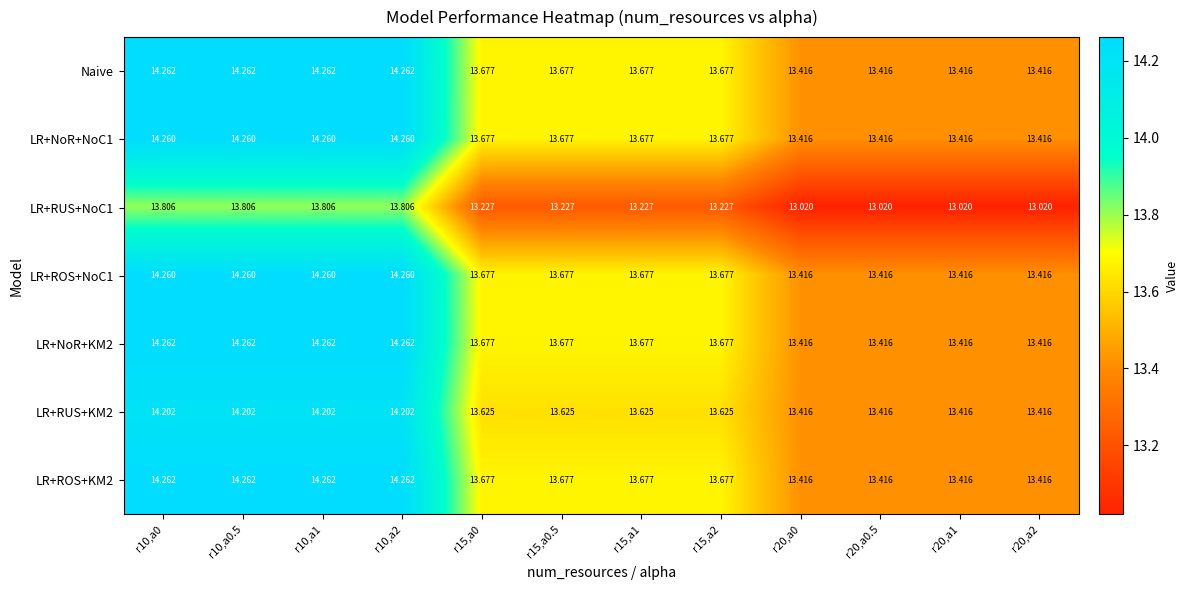

Is the value of LR+RUS+NoC1 at r10,a1 greater than the value of LR+NoR+NoC1 at r10,a0?

No